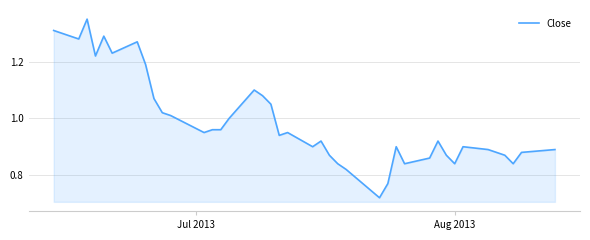

What is the difference between the maximum and minimum values?

0.6